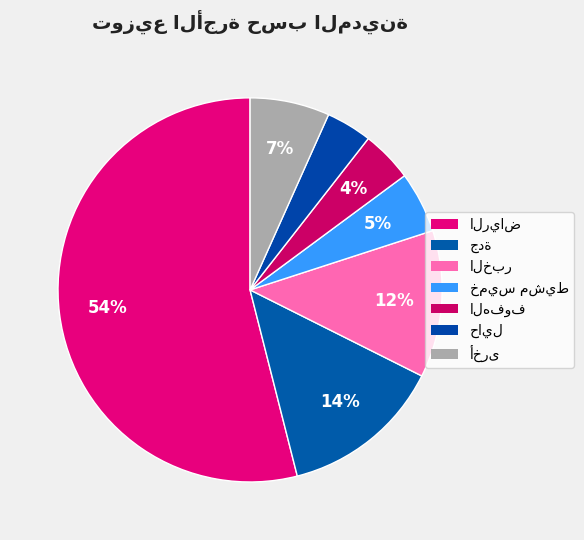

How many segments does this pie chart have?

7